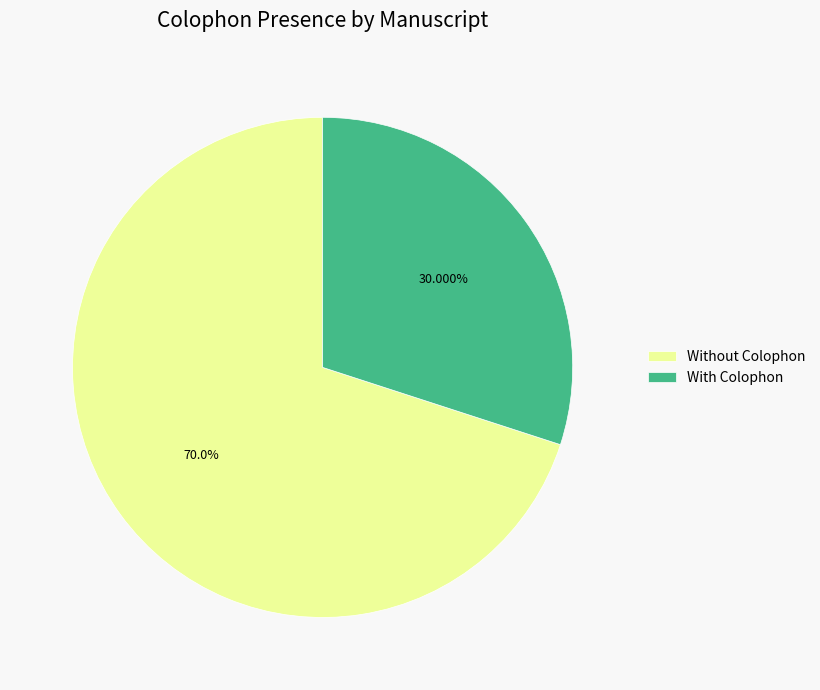

Do With Colophon and Without Colophon together represent more than half of the pie?

Yes